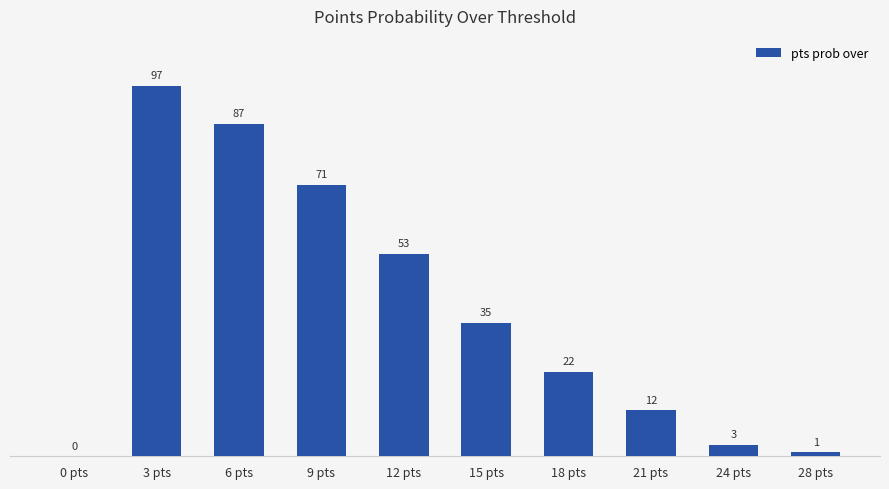

Approximately how many times larger is the value at 21 pts compared to 18 pts?

0.5